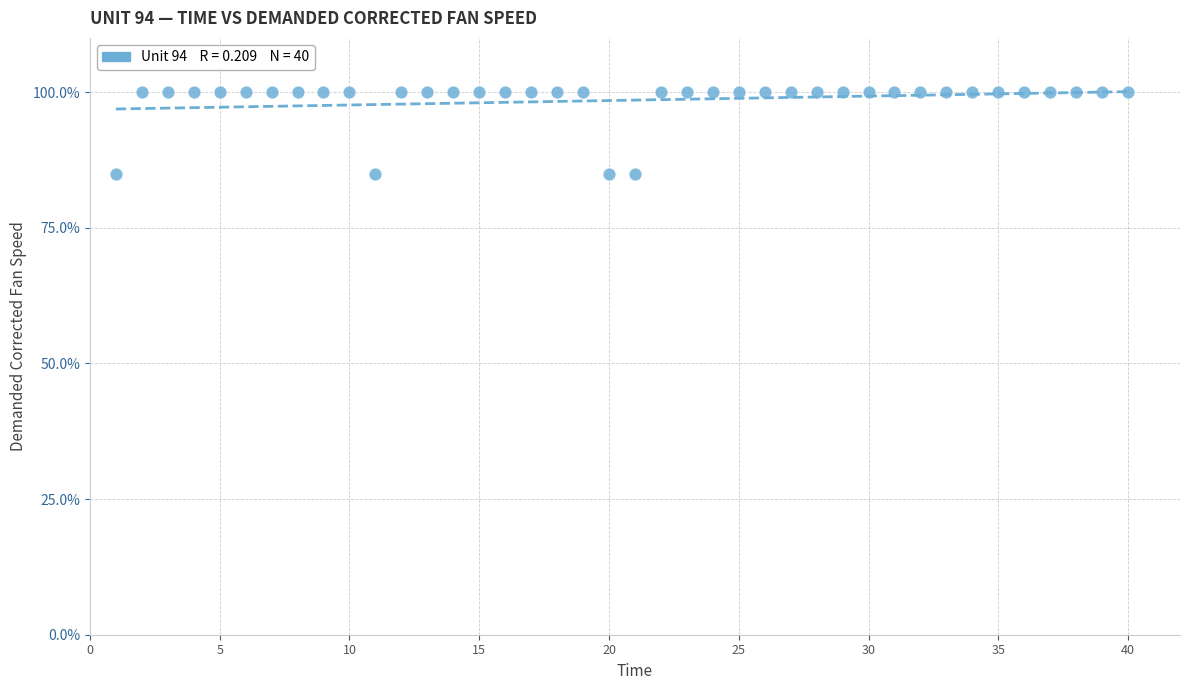

What is the range of X values (max minus min)?

39.0